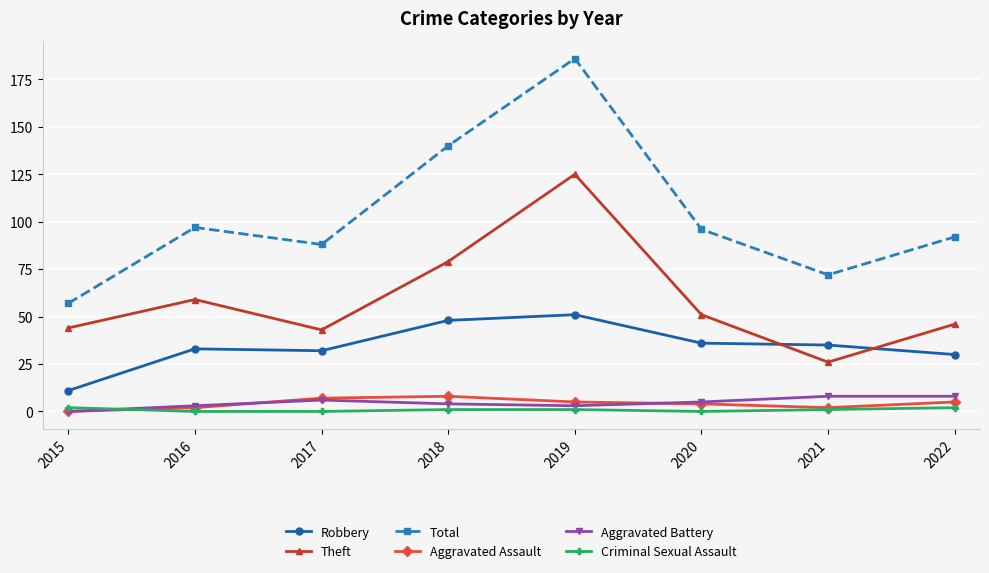

What is the total value across all series at 2017?

176